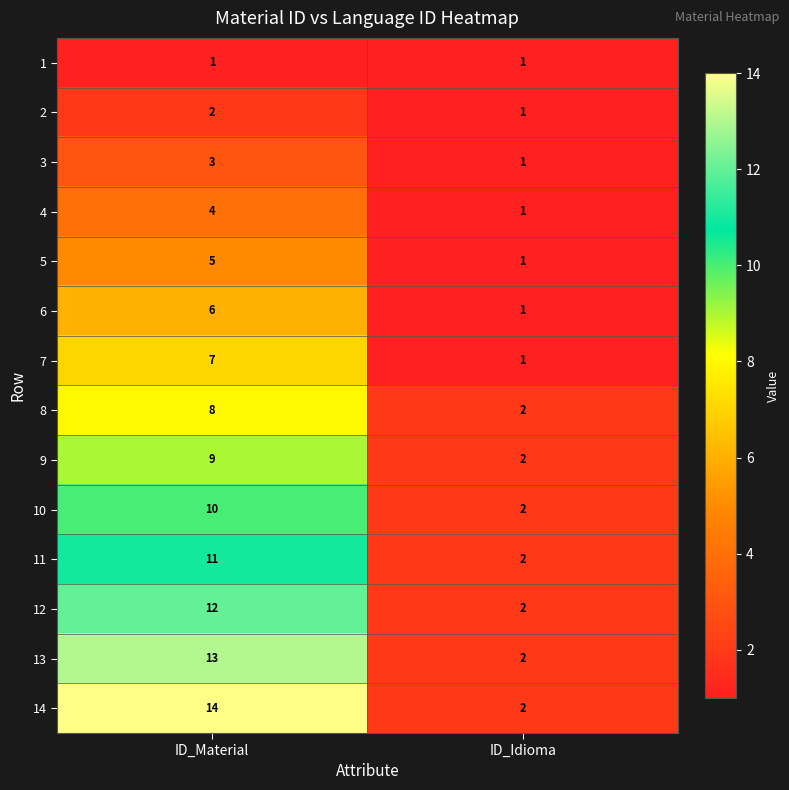

Which series has the widest spread of values?

14